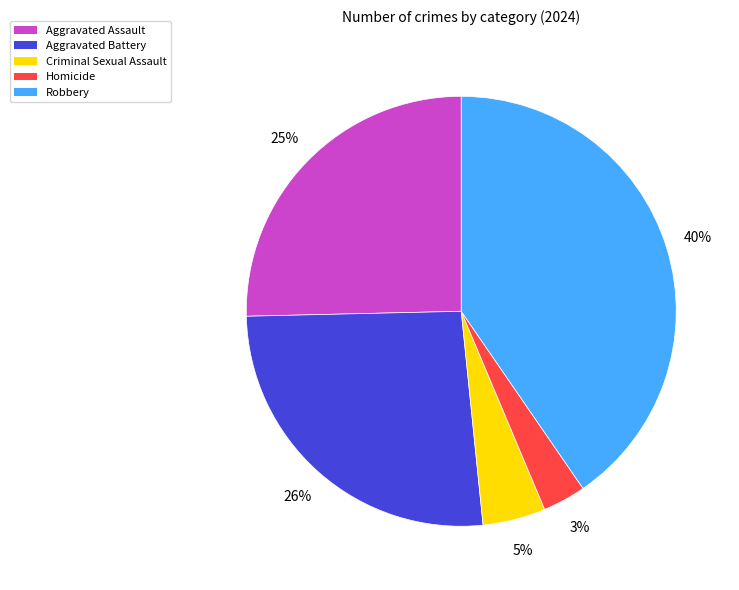

Do Homicide and Criminal Sexual Assault together represent more than half of the pie?

No